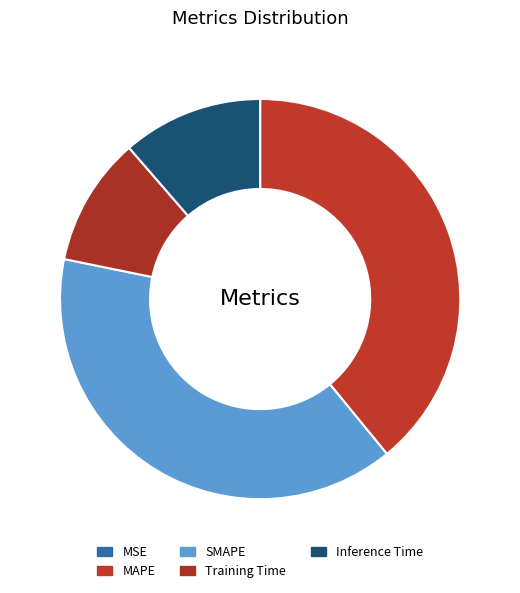

What percentage is the SMAPE slice, to the nearest percent?

39%